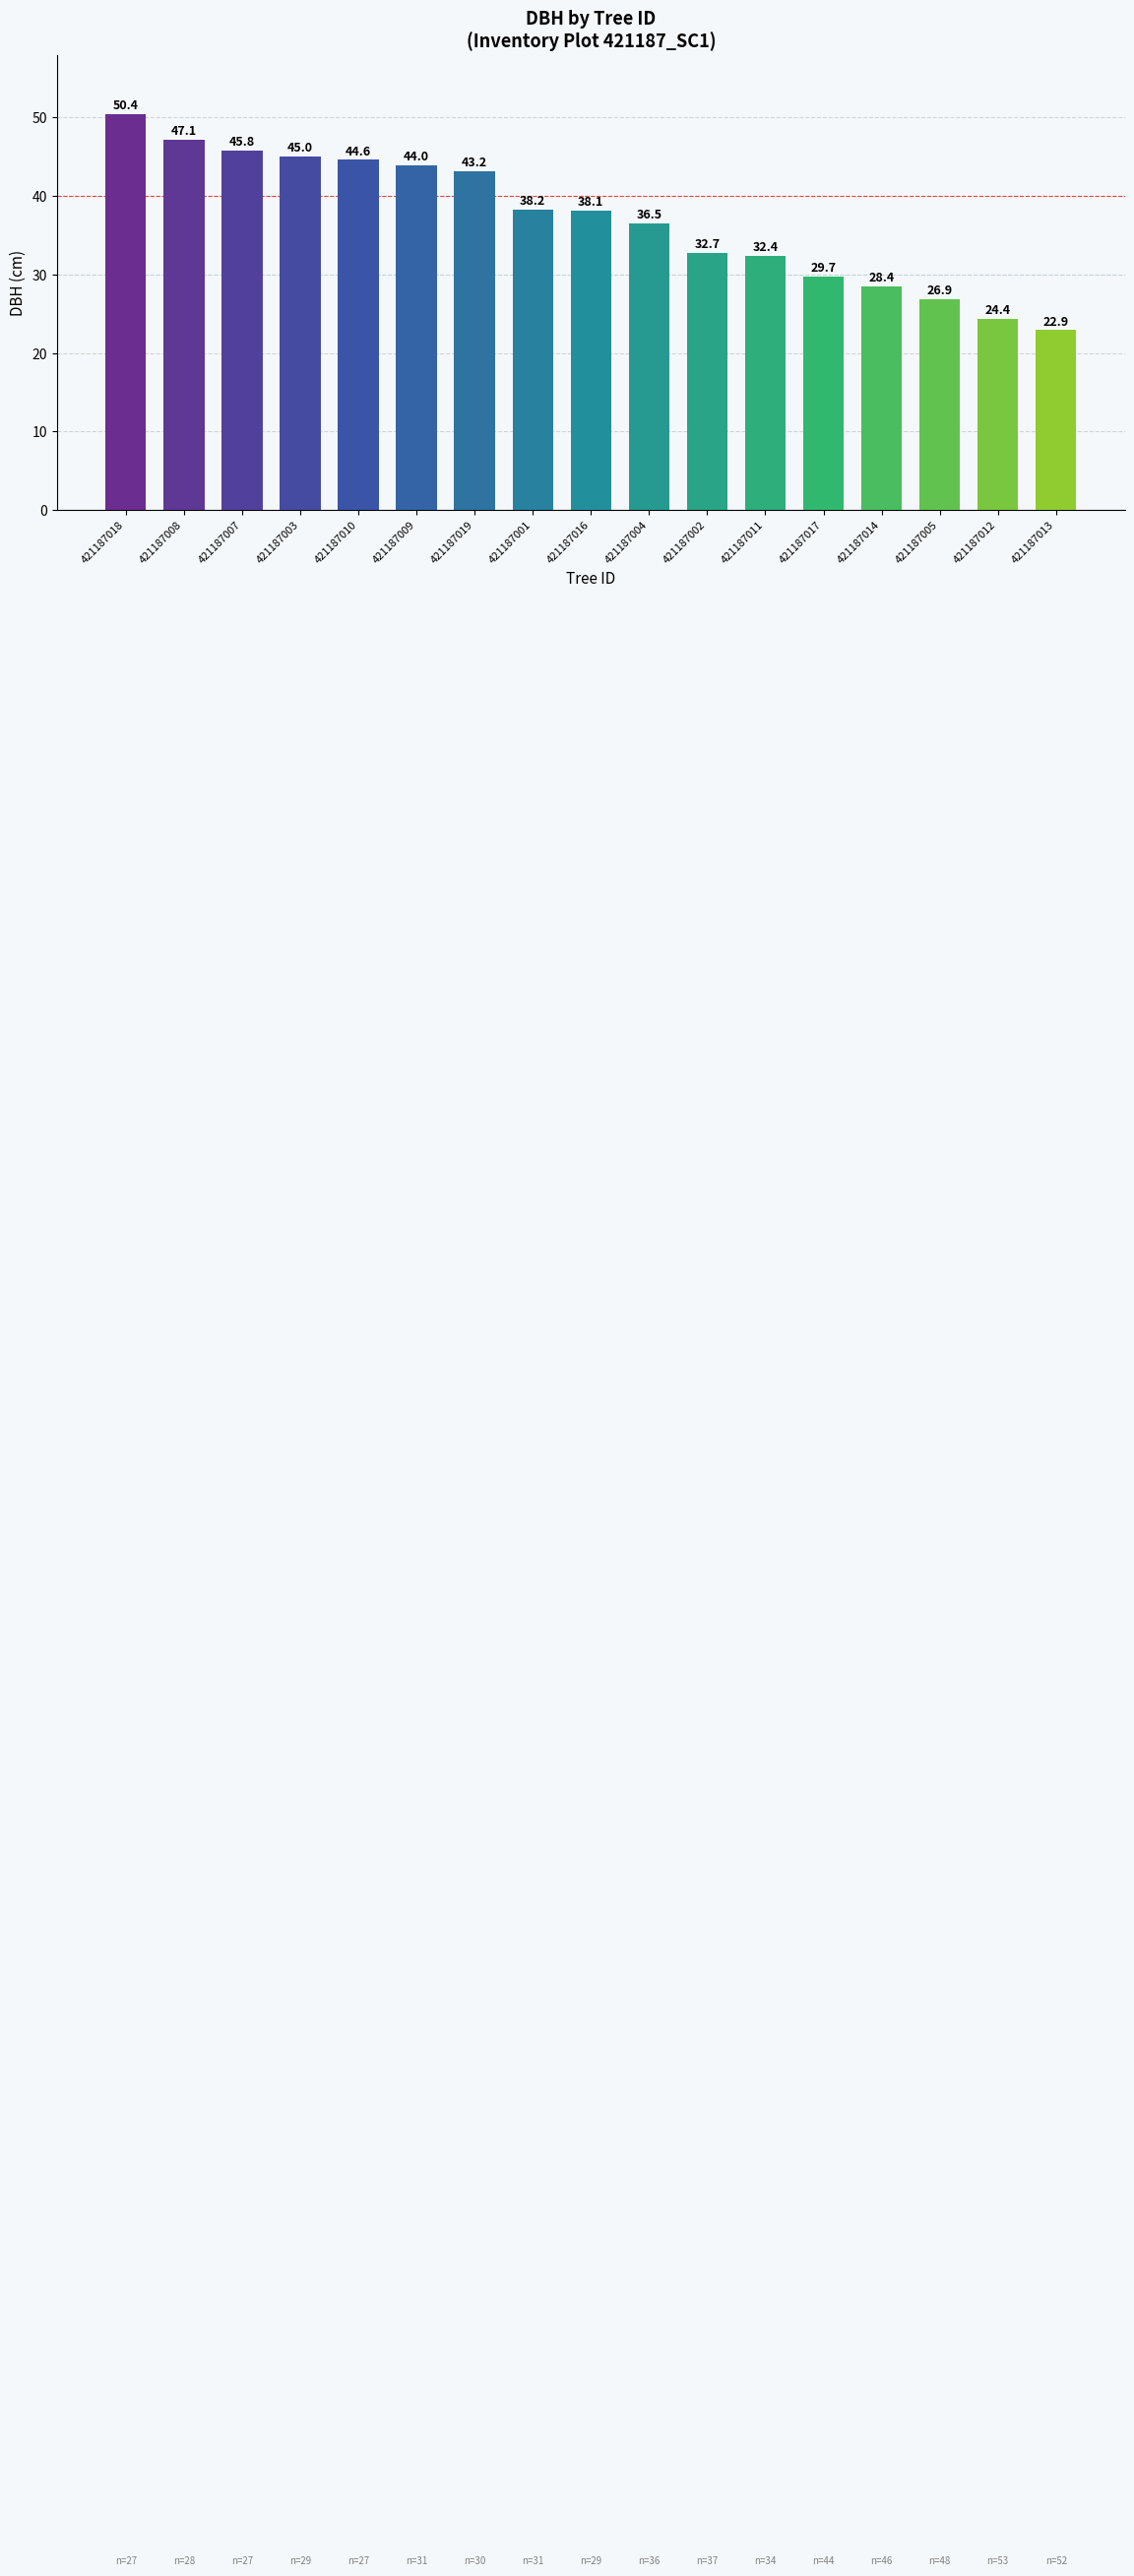

What is the difference between the maximum and minimum values?

27.5